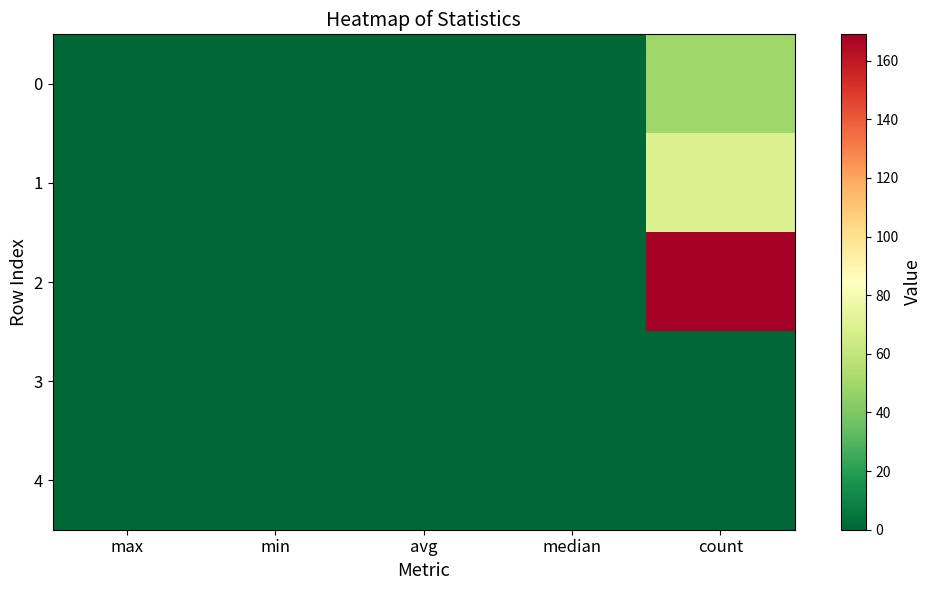

Count the number of categories in the chart.

5